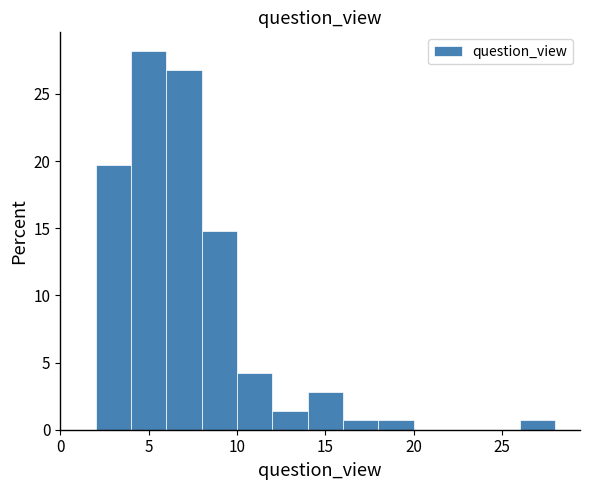

Reading left to right, list every bar in this chart as the range it spans on the x-axis followed by its height. The values are not printed on the chart, so give them approximately, as read against the axis.

0 to 2: 0
2 to 4: 19.5
4 to 6: 28.0
6 to 8: 27.0
8 to 10: 15.0
10 to 12: 4.0
12 to 14: 1.5
14 to 16: 3.0
16 to 18: 0.5
18 to 20: 0.5
20 to 22: 0
22 to 24: 0
24 to 26: 0
26 to 28: 0.5